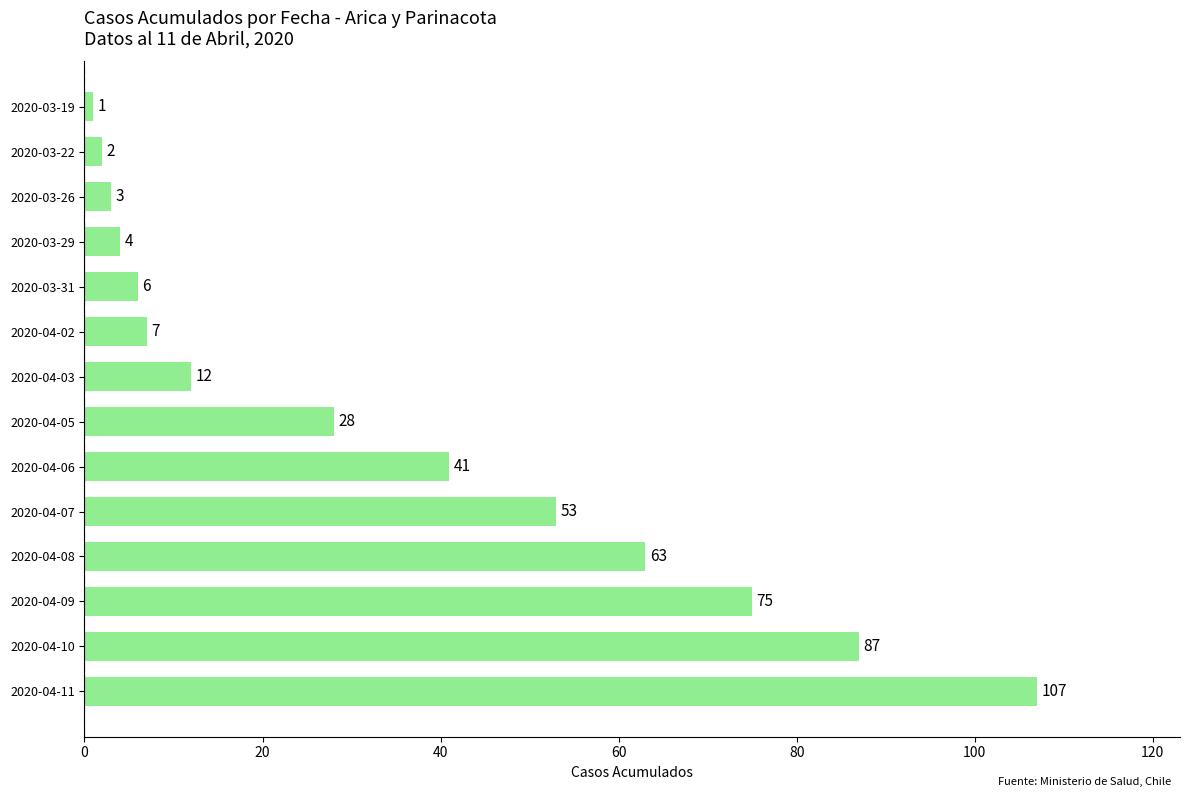

Are the bars grouped side by side (vs. stacked)?

No